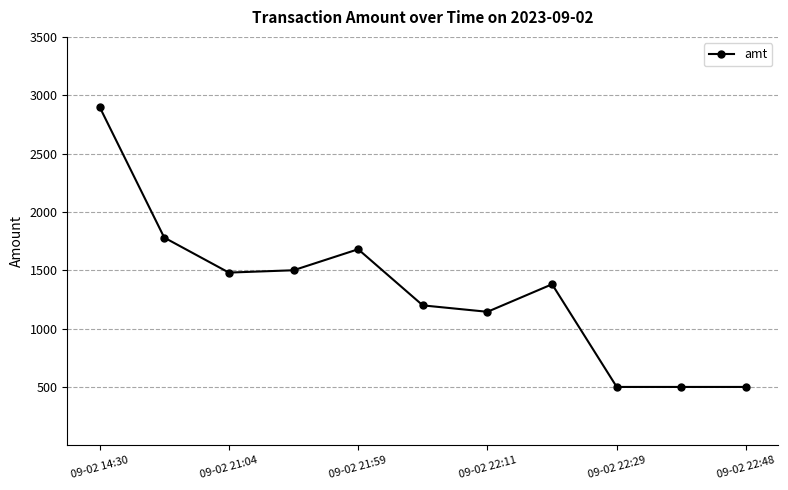

Reading left to right, extract all data points from this chart.

2900	1780	1480	1500	1680	1199	1144	1380	500	500	500